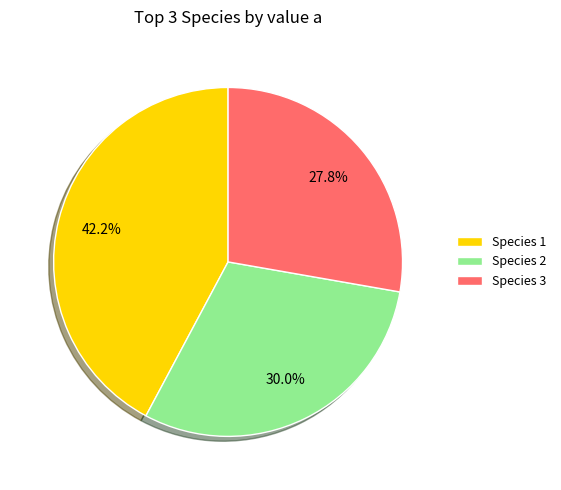

Combined, do Species 3 and Species 1 account for over 50%?

Yes